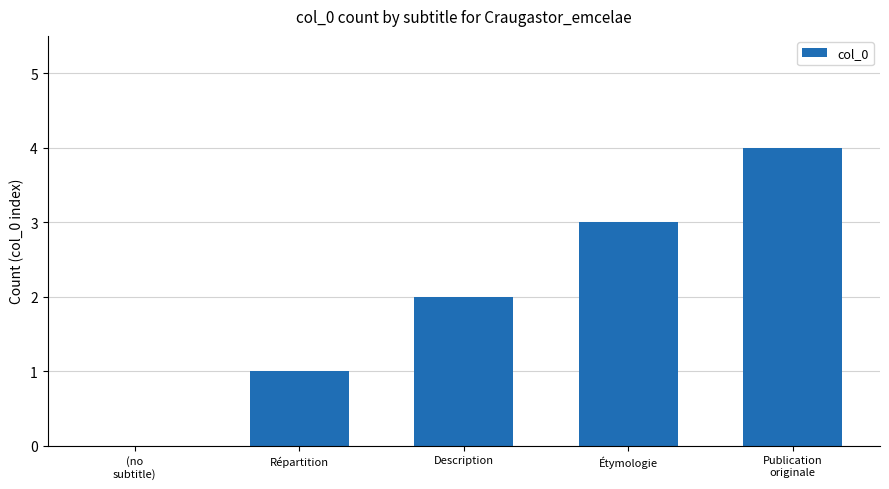

What is the approximate value at Étymologie?

3